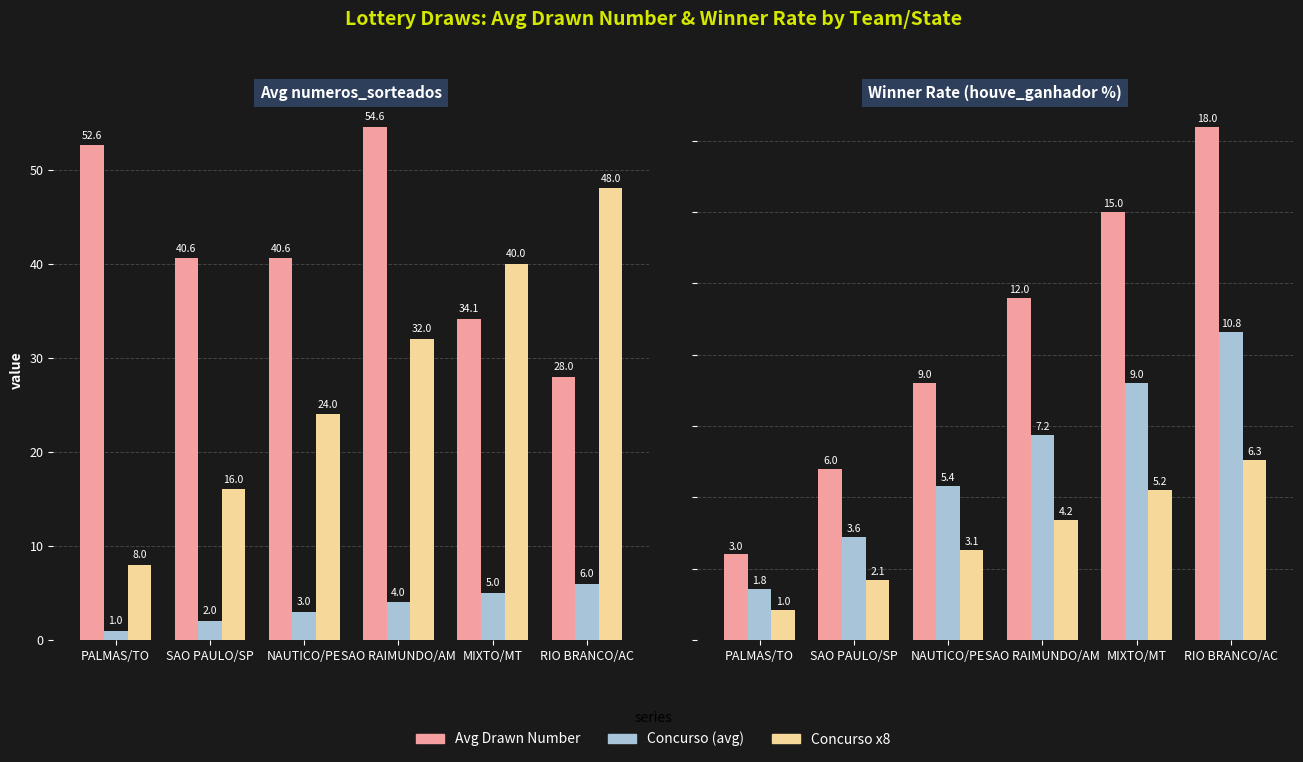

What is the label of the 1st bar from the right?

RIO BRANCO/AC